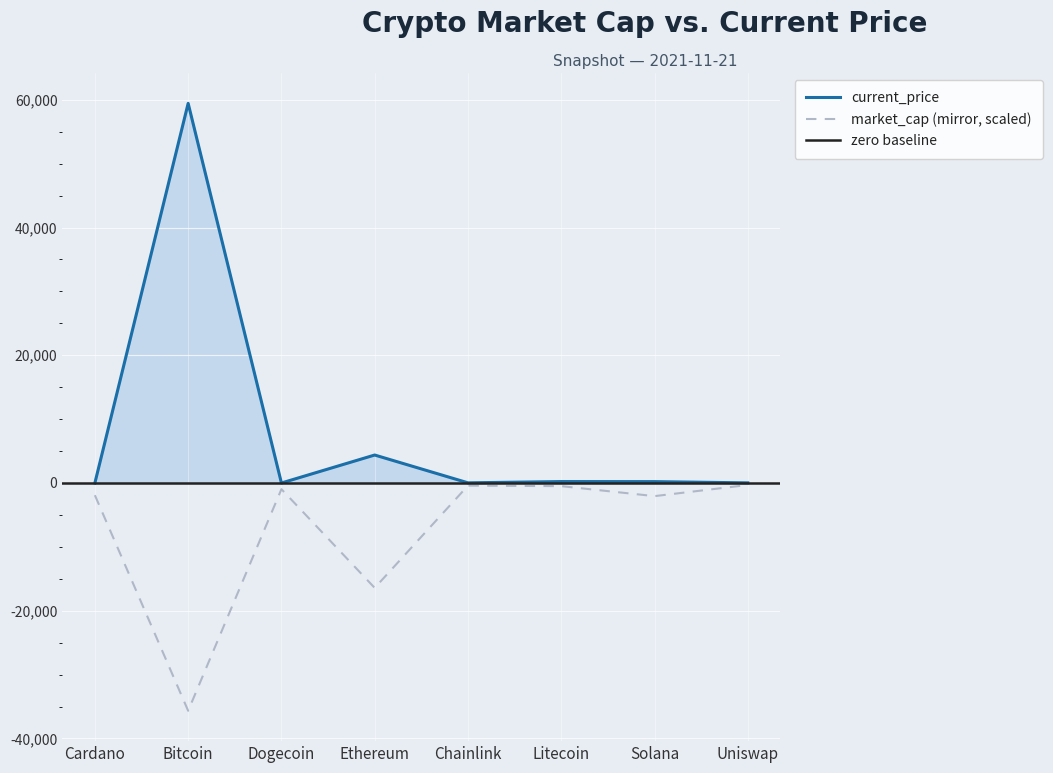

True or false: market_cap and current_price intersect in this chart.

False